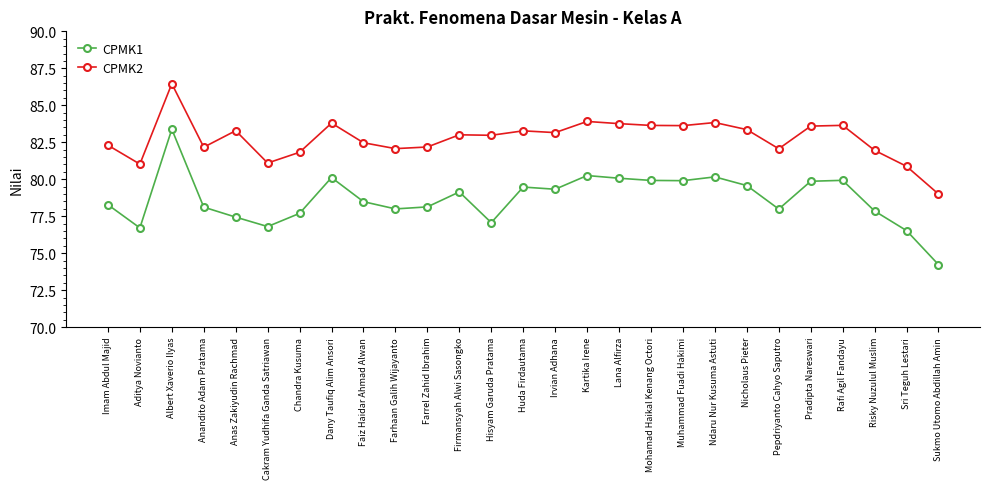

Read the CPMK1 value at Risky Nuzulul Muslim.

77.9